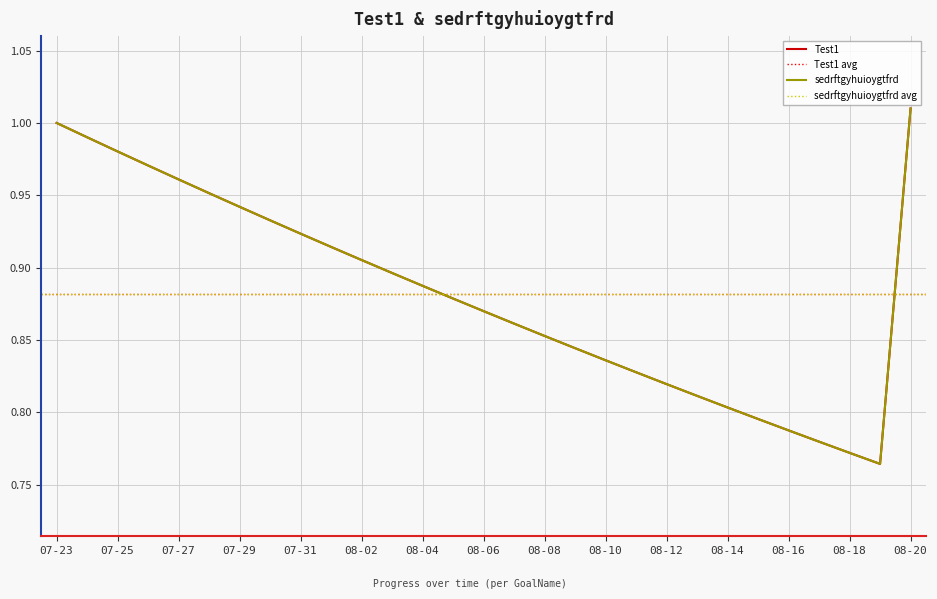

What is the value of the sedrftgyhuioygtfrd point at the 23rd from the left?

0.8